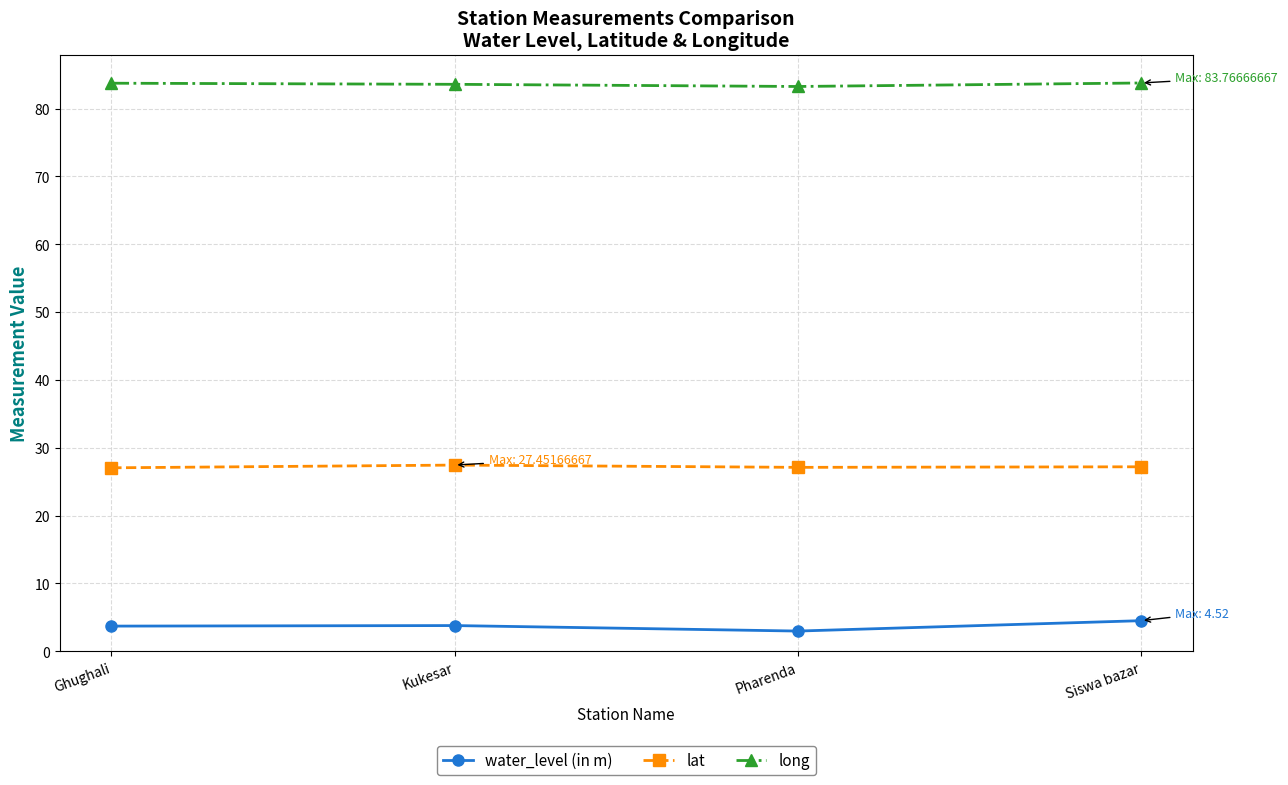

At which category does the chart reach its minimum across all series?

Pharenda